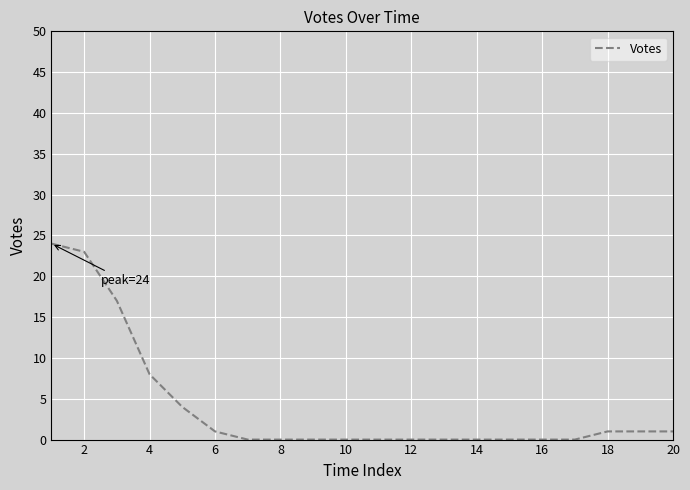

How many lines are shown in the chart?

1